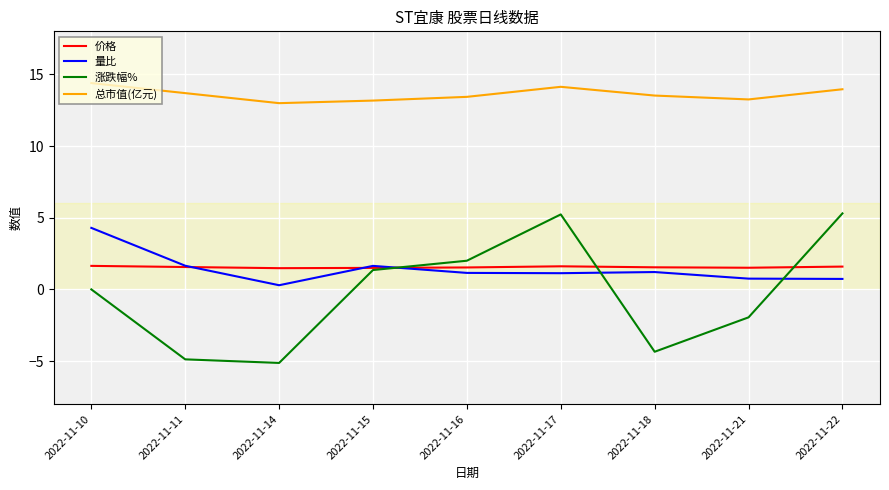

The 涨跌幅% series shows 5.2 at 2022-11-17. True or false?

True